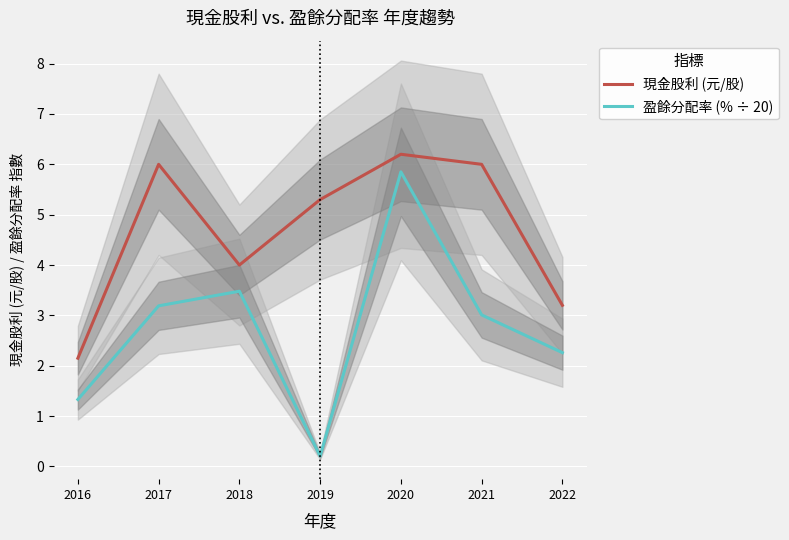

Is the value of 現金股利 (元/股) at 2017 greater than the value of 盈餘分配率 (% ÷ 20) at 2020?

Yes